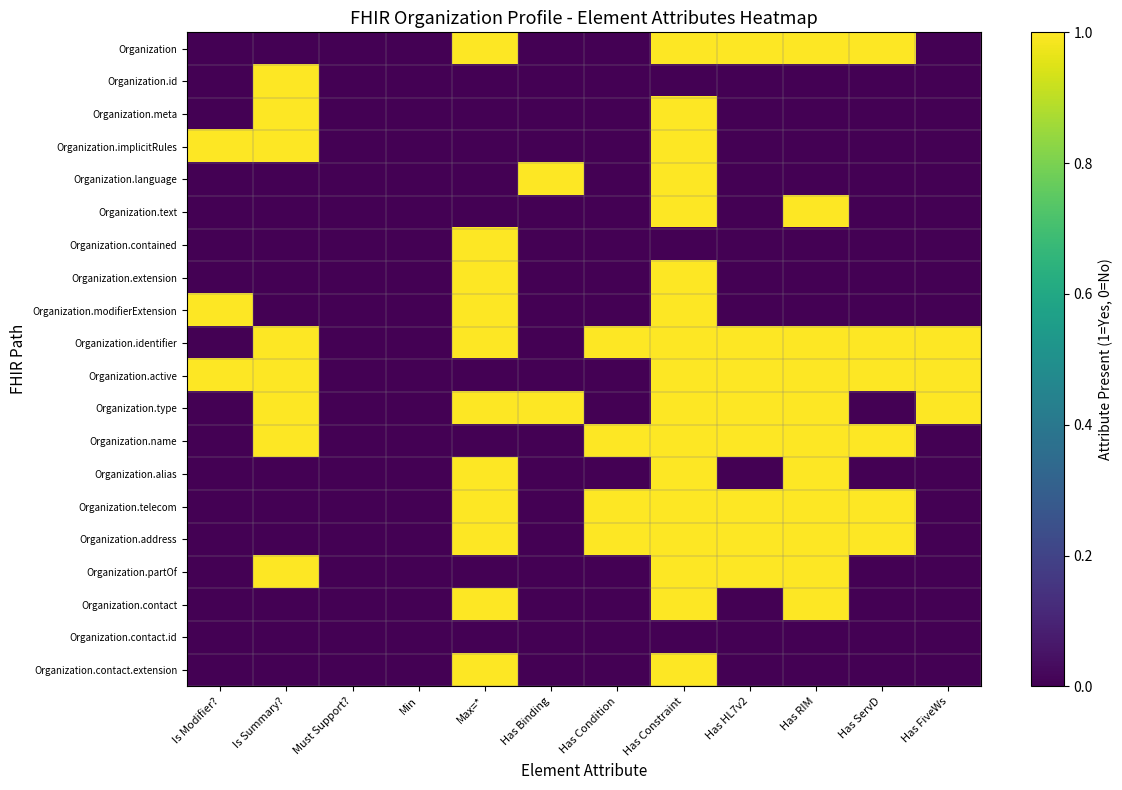

Rank the series at Is Modifier? from highest to lowest value.

Organization.implicitRules, Organization.modifierExtension, Organization.active, Organization, Organization.id, Organization.meta, Organization.language, Organization.text, Organization.contained, Organization.extension, Organization.identifier, Organization.type, Organization.name, Organization.alias, Organization.telecom, Organization.address, Organization.partOf, Organization.contact, Organization.contact.id, Organization.contact.extension